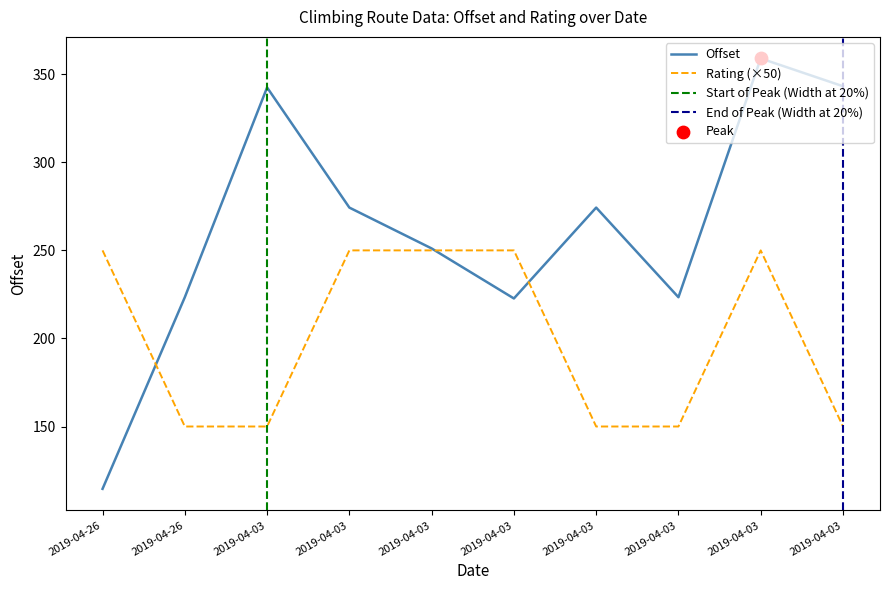

What is the total value across all series at 2019-04-03?

492.5